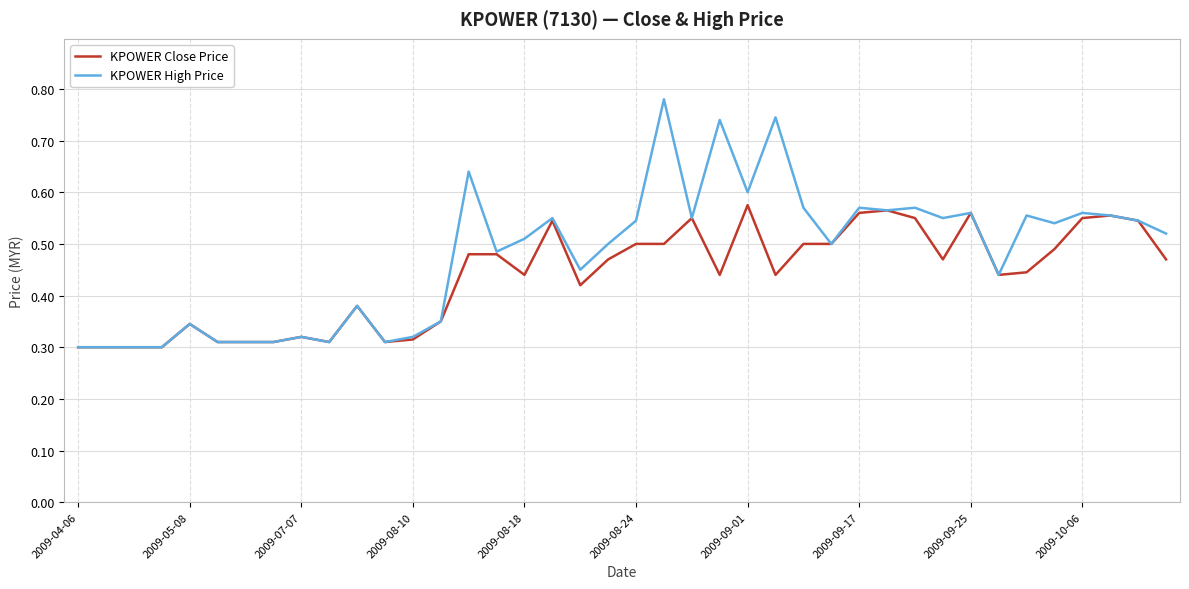

Rank the series by their maximum value, from highest to lowest.

KPOWER High Price, KPOWER Close Price